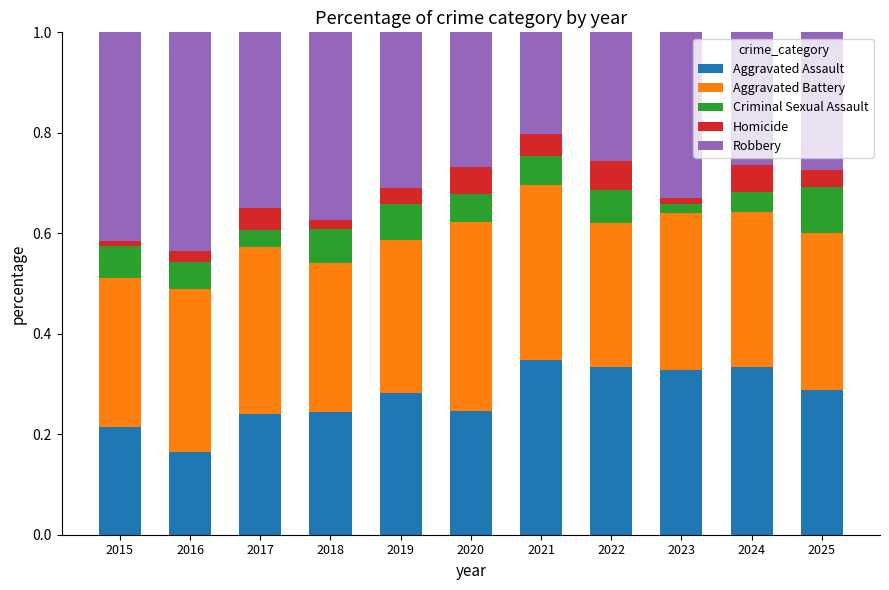

How many Aggravated Assault values are between 0 and 1?

11